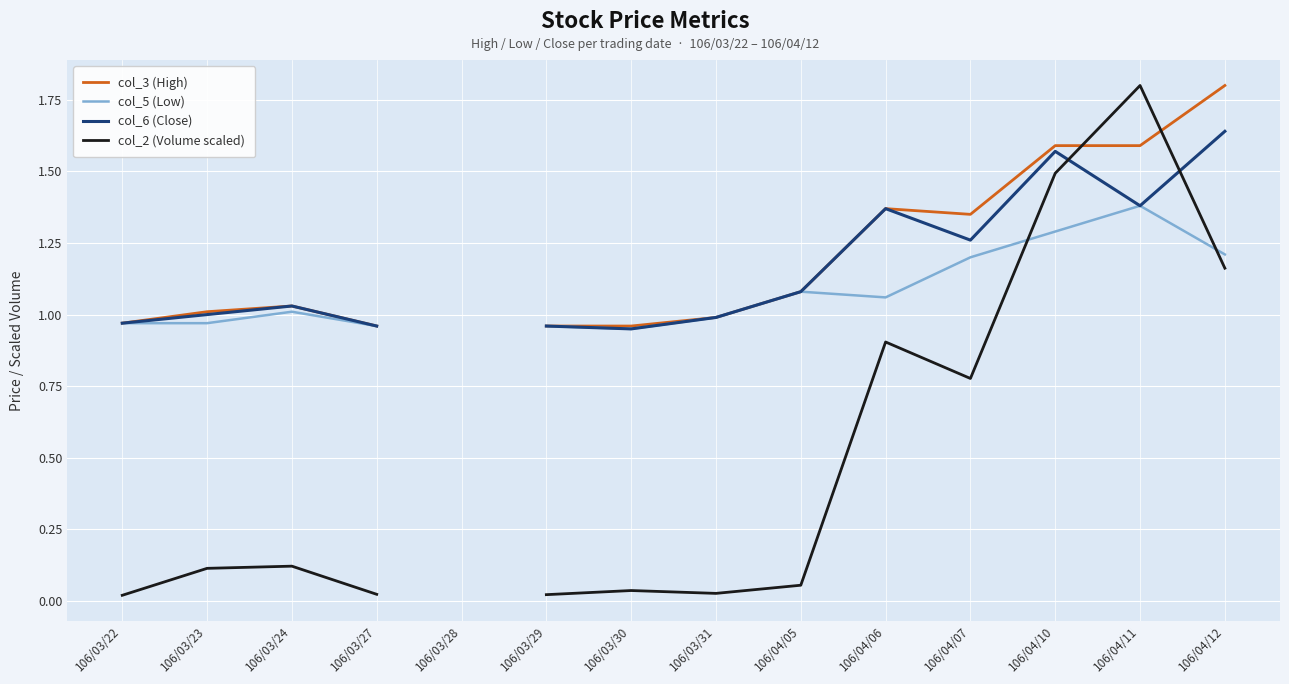

Which has a higher value, 106/04/05 or 106/04/11?

106/04/11